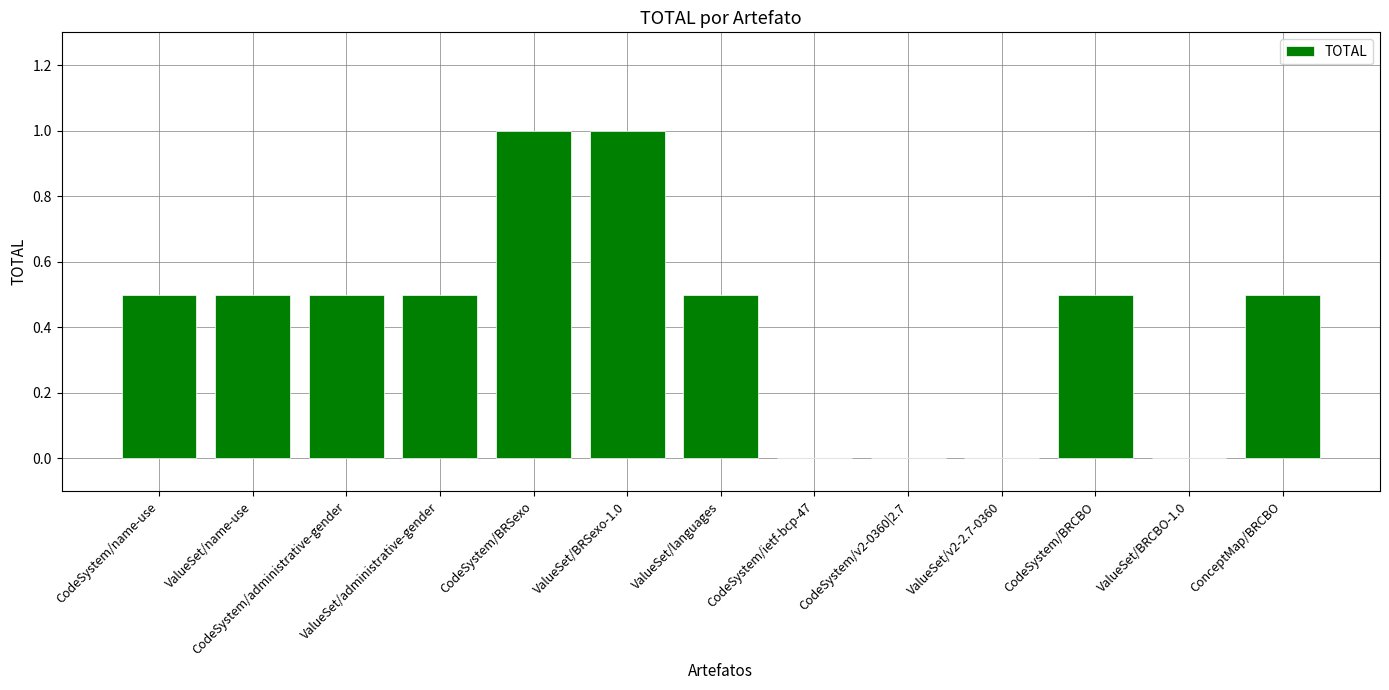

True or false: the data shows 0.5 at ConceptMap/BRCBO.

True